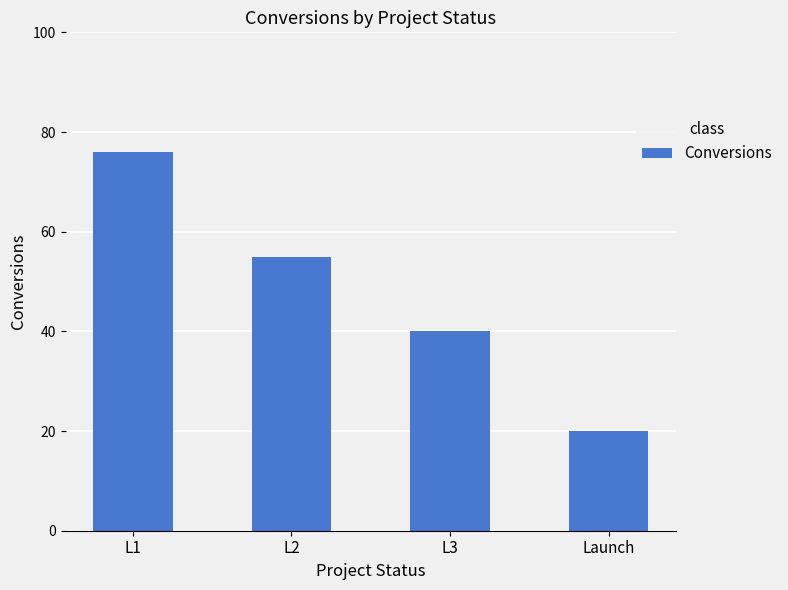

Rank the categories by value from lowest to highest.

Launch, L3, L2, L1